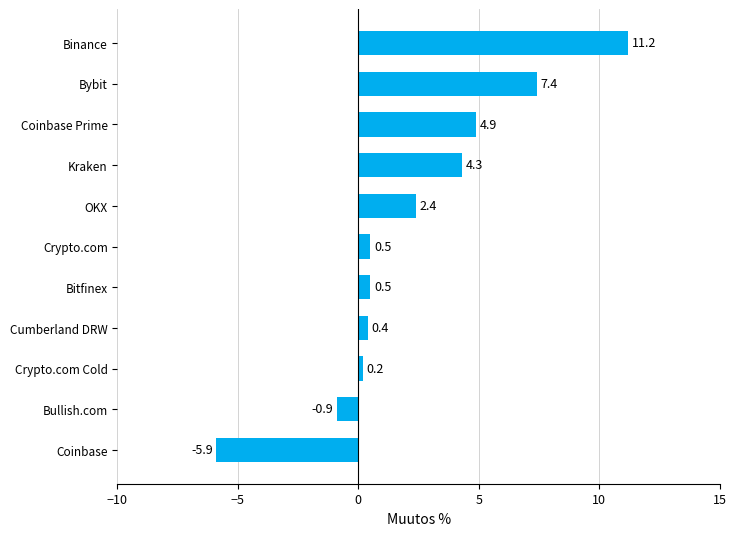

Is it true that the value at Crypto.com Cold is 0.2?

True